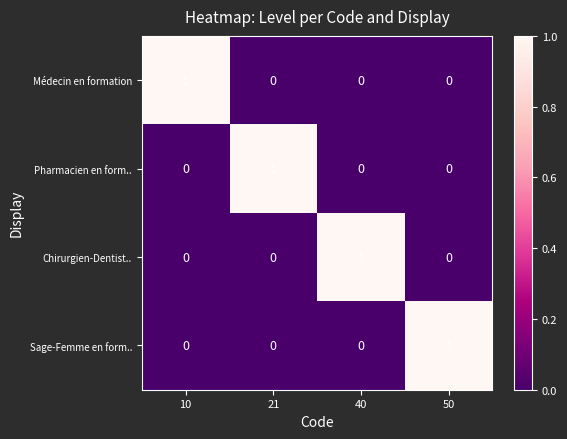

Count the Pharmacien en form.. values in the range 0 to 1.

4